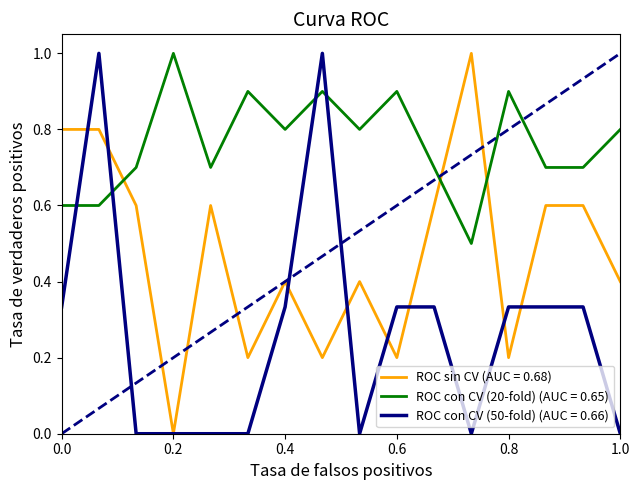

What is the greatest value displayed?

1.0